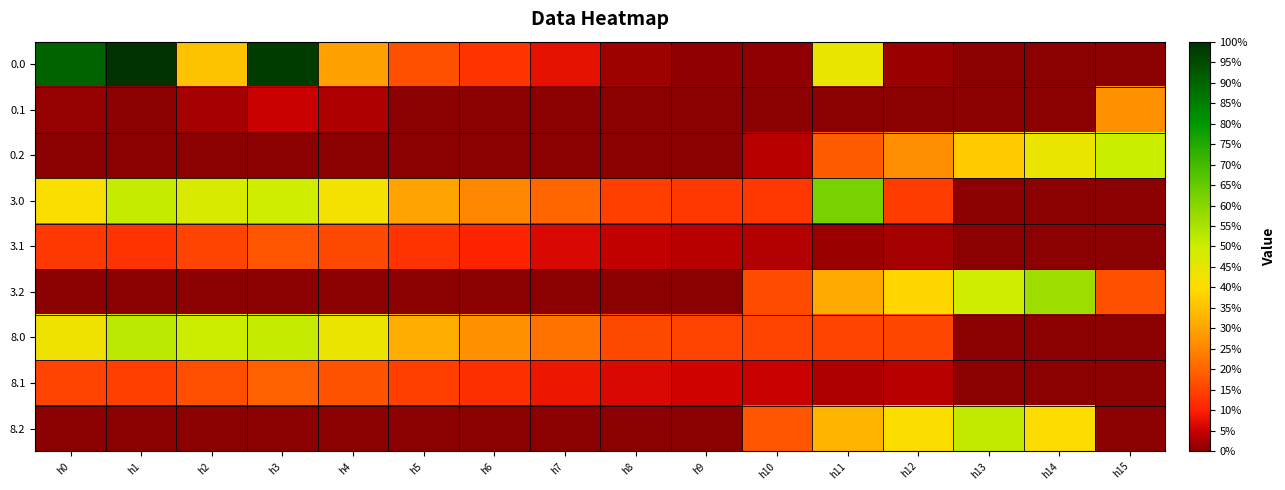

Reading left to right, extract all data points from this chart.

0.0: h0=0.9	h1=1.0	h2=0.4	h3=1.0	h4=0.3	h5=0.2	h6=0.1	h7=0.1	h8=0.0	h9=0.0	h10=0.0	h11=0.4	h12=0.0	h13=0.0	h14=0.0	h15=0.0
0.1: h0=0.0	h1=0.0	h2=0.0	h3=0.0	h4=0.0	h5=0.0	h6=0.0	h7=0.0	h8=0.0	h9=0.0	h10=0.0	h11=0.0	h12=0.0	h13=0.0	h14=0.0	h15=0.3
0.2: h0=0.0	h1=0.0	h2=0.0	h3=0.0	h4=0.0	h5=0.0	h6=0.0	h7=0.0	h8=0.0	h9=0.0	h10=0.0	h11=0.2	h12=0.3	h13=0.4	h14=0.4	h15=0.5
3.0: h0=0.4	h1=0.5	h2=0.5	h3=0.5	h4=0.4	h5=0.3	h6=0.3	h7=0.2	h8=0.1	h9=0.1	h10=0.1	h11=0.6	h12=0.1	h13=0.0	h14=0.0	h15=0.0
3.1: h0=0.1	h1=0.1	h2=0.1	h3=0.2	h4=0.2	h5=0.1	h6=0.1	h7=0.1	h8=0.0	h9=0.0	h10=0.0	h11=0.0	h12=0.0	h13=0.0	h14=0.0	h15=0.0
3.2: h0=0.0	h1=0.0	h2=0.0	h3=0.0	h4=0.0	h5=0.0	h6=0.0	h7=0.0	h8=0.0	h9=0.0	h10=0.2	h11=0.3	h12=0.4	h13=0.5	h14=0.6	h15=0.2
8.0: h0=0.4	h1=0.5	h2=0.5	h3=0.5	h4=0.4	h5=0.3	h6=0.3	h7=0.2	h8=0.2	h9=0.1	h10=0.2	h11=0.1	h12=0.2	h13=0.0	h14=0.0	h15=0.0
8.1: h0=0.2	h1=0.1	h2=0.2	h3=0.2	h4=0.2	h5=0.1	h6=0.1	h7=0.1	h8=0.1	h9=0.1	h10=0.1	h11=0.0	h12=0.0	h13=0.0	h14=0.0	h15=0.0
8.2: h0=0.0	h1=0.0	h2=0.0	h3=0.0	h4=0.0	h5=0.0	h6=0.0	h7=0.0	h8=0.0	h9=0.0	h10=0.2	h11=0.3	h12=0.4	h13=0.5	h14=0.4	h15=0.0